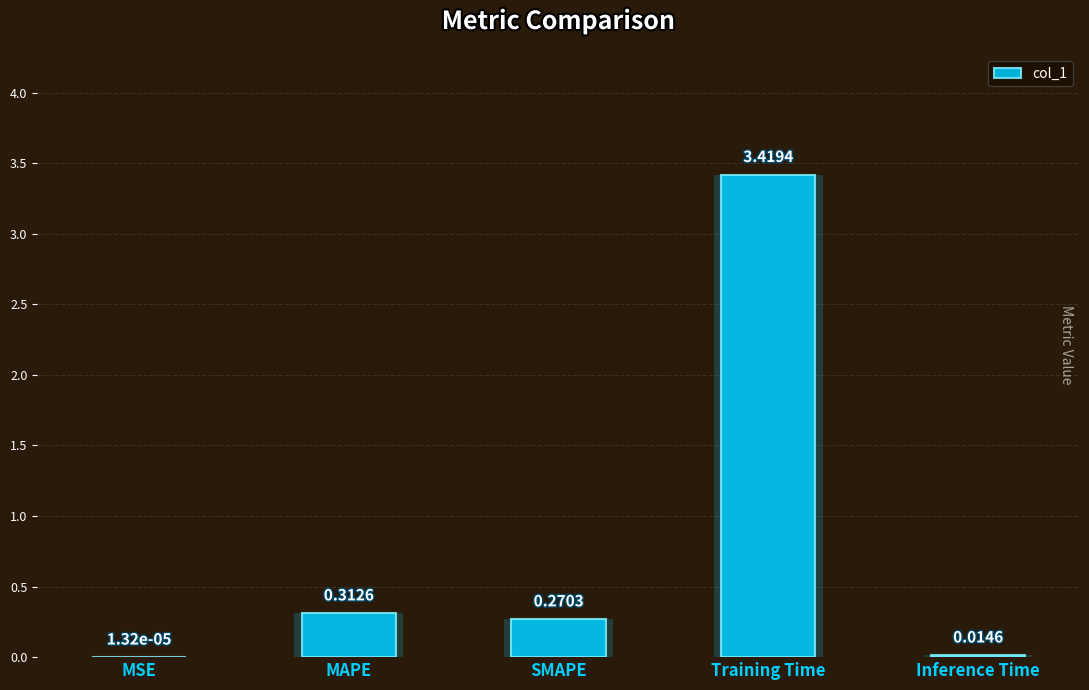

What position from the left is MAPE?

2